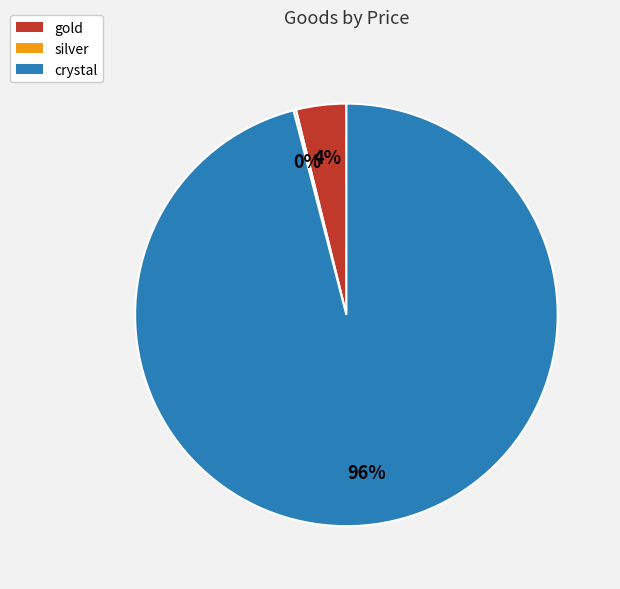

To the nearest percent, what is the combined percentage of crystal and gold?

100%